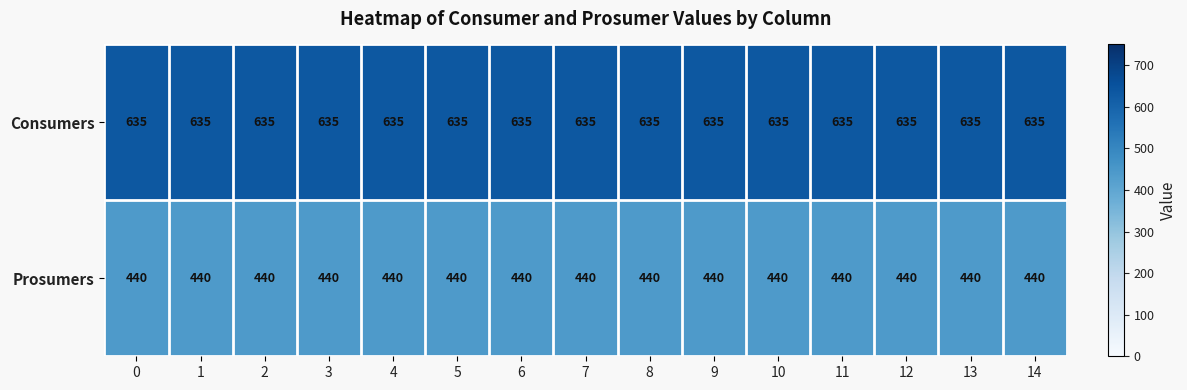

What is the average value of the Prosumers series?

440